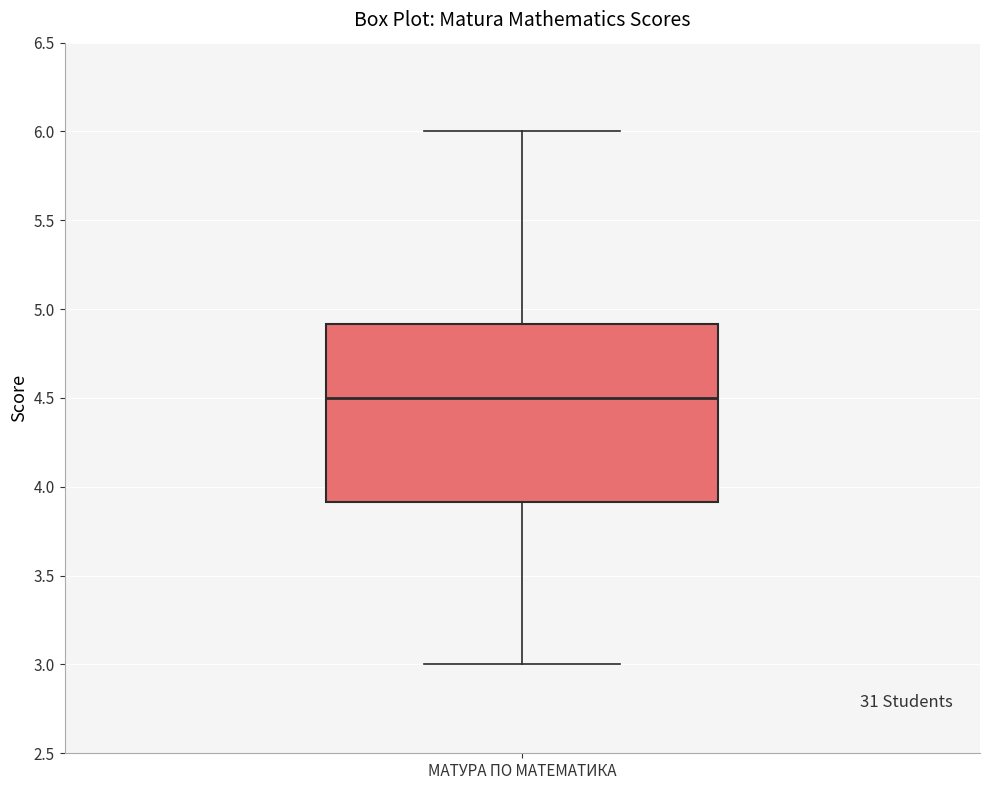

Transcribe this box plot: give where the median line is, the range the box spans, and where the two whiskers end, as read against the y-axis. The values are not printed on the chart, so give them approximately, as read against the axis.

median 4.5, box 3.9 to 4.9, whiskers 3.0 to 6.0